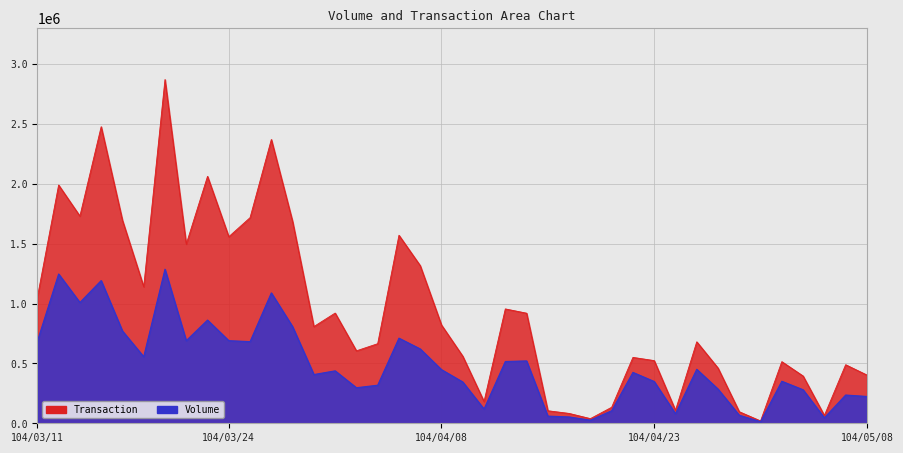

Which series has the largest total across all categories?

Transaction